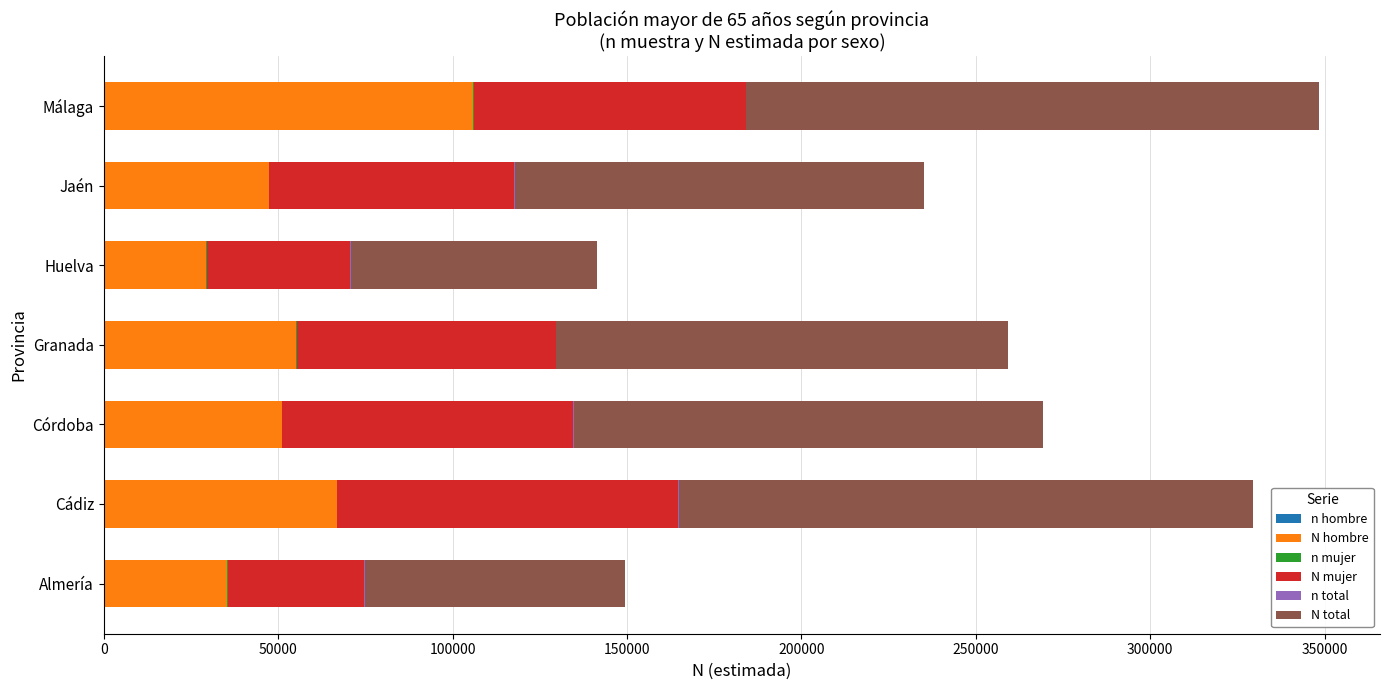

Count the number of categories in the chart.

7